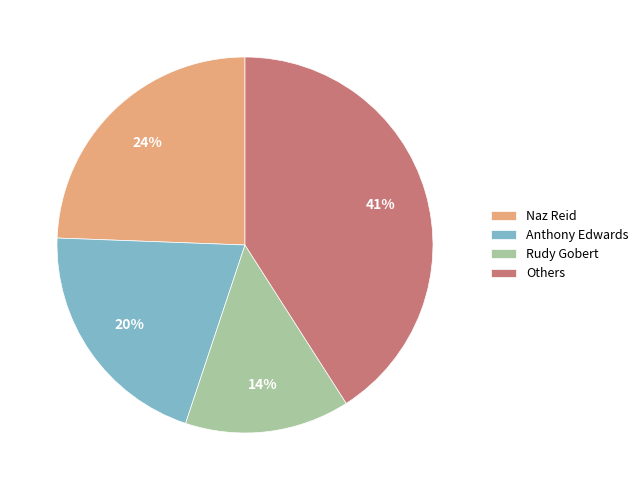

To the nearest percent, what percentage of the pie is Others?

41%